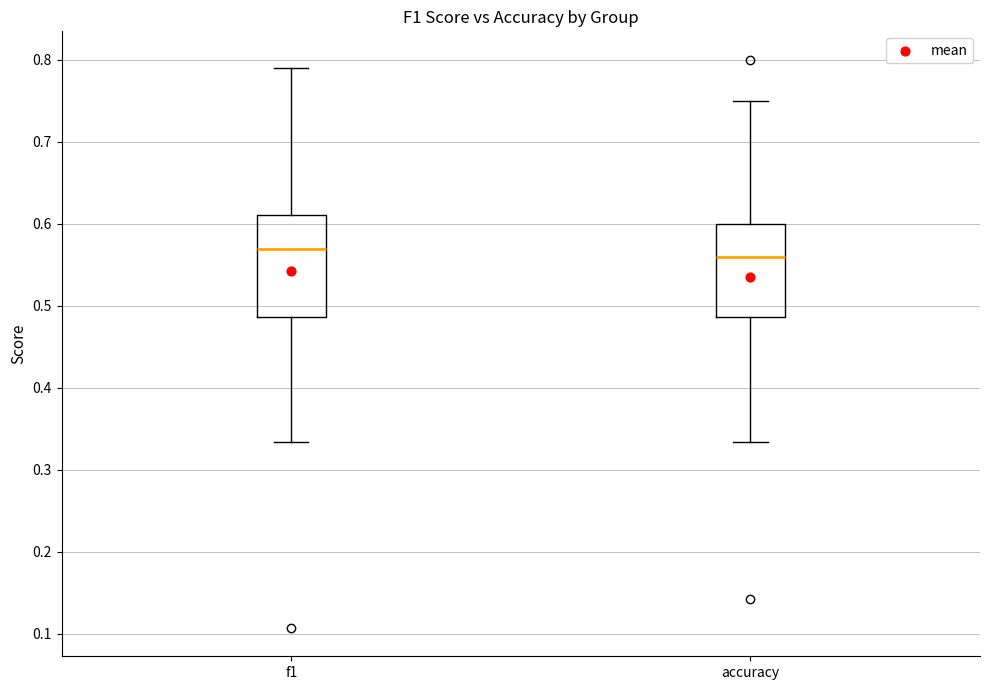

Which box is the tallest, from its lower edge to its upper edge?

f1